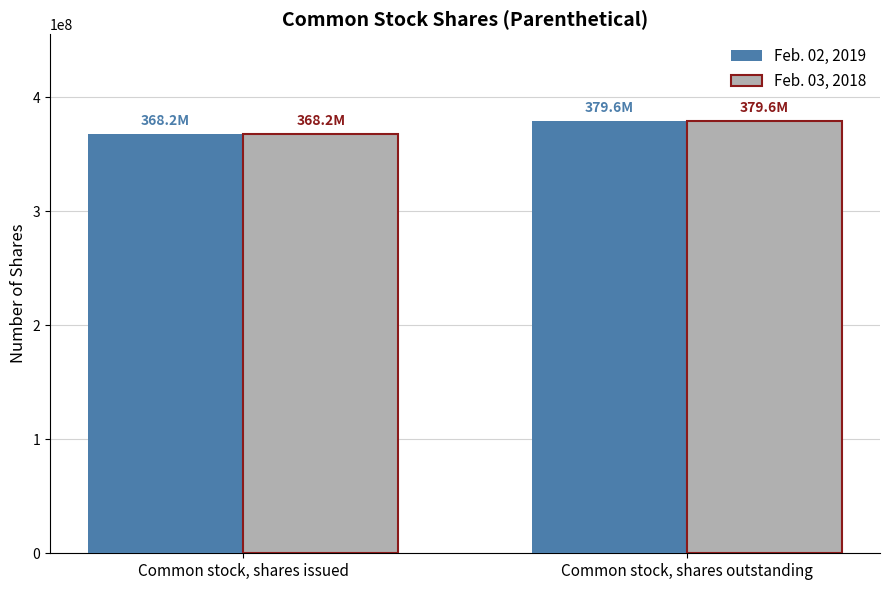

What is the difference between the maximum and minimum values in the Feb. 02, 2019 series?

11376000